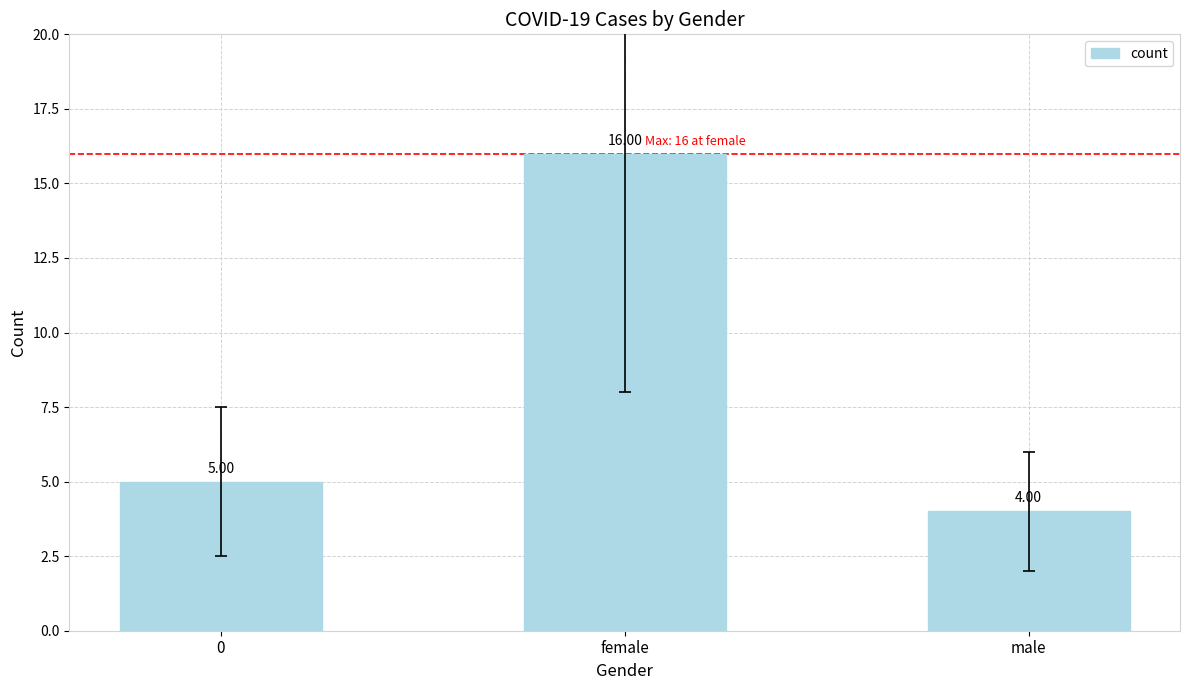

Count the number of data series in this chart.

1